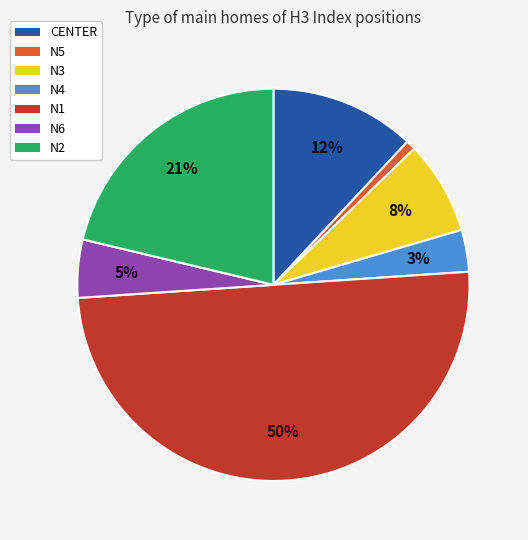

To the nearest percent, what percentage of the pie is N6?

5%